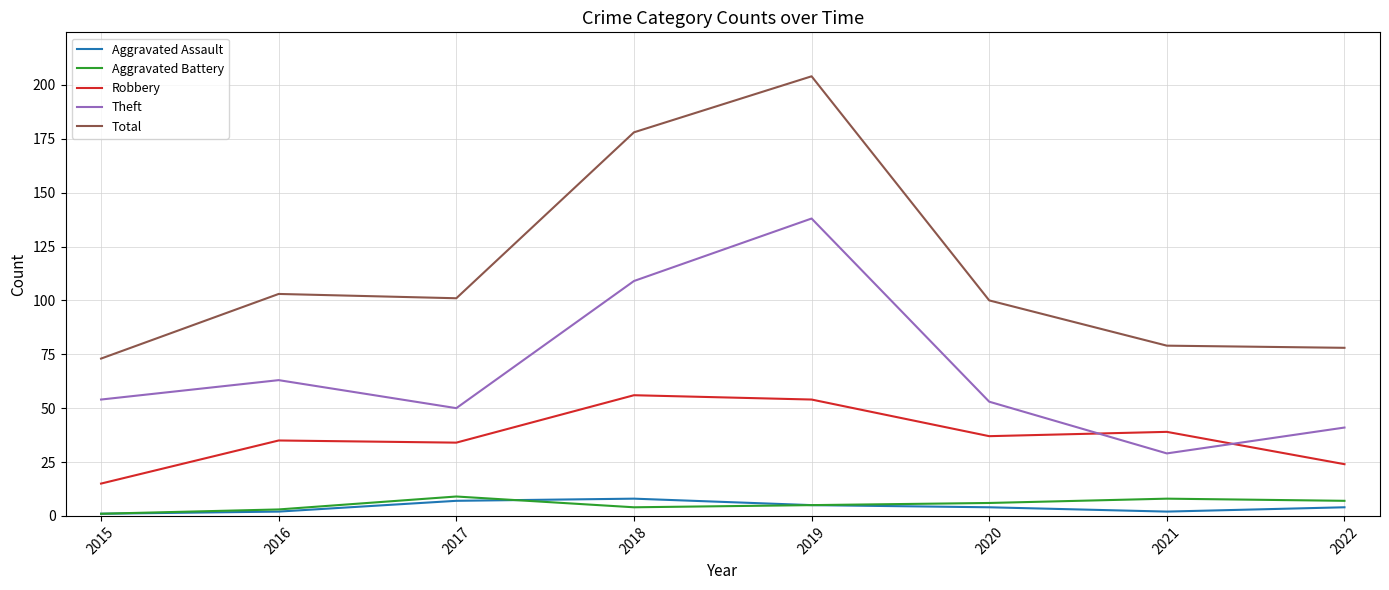

Does the chart display data point markers on the line(s)?

No